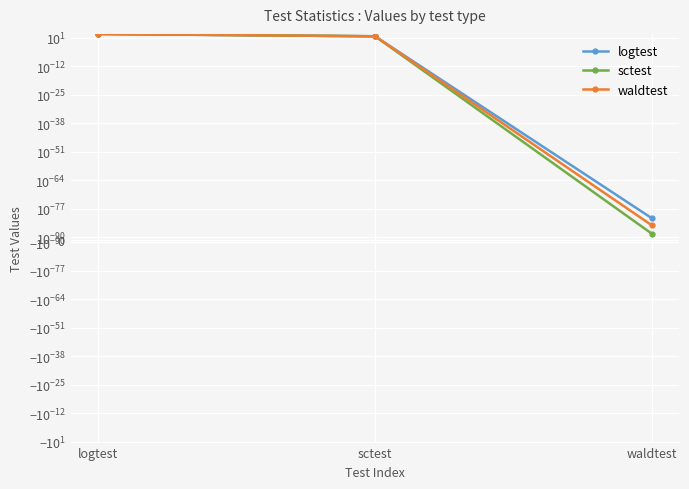

True or false: sctest has a value of 566.0 at logtest.

True